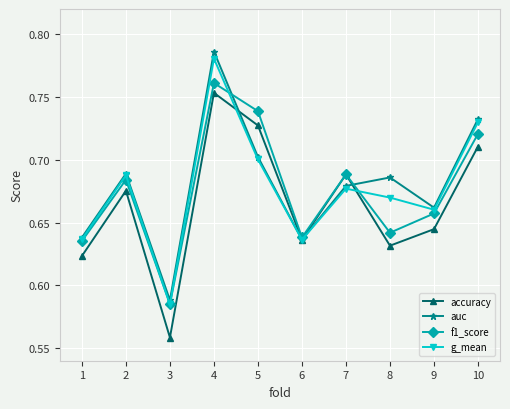

What is the difference between the maximum and minimum values in the g_mean series?

0.2